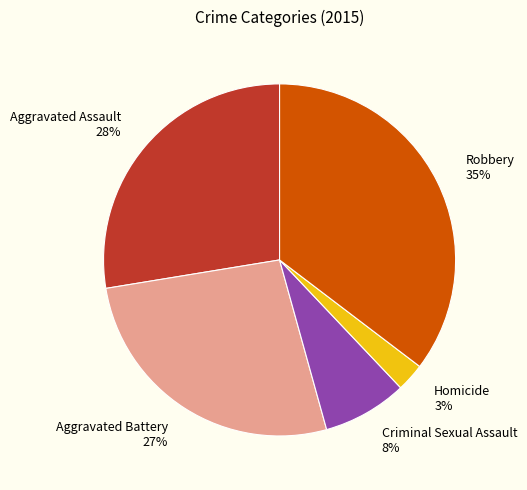

Do Homicide and Robbery together represent more than half of the pie?

No